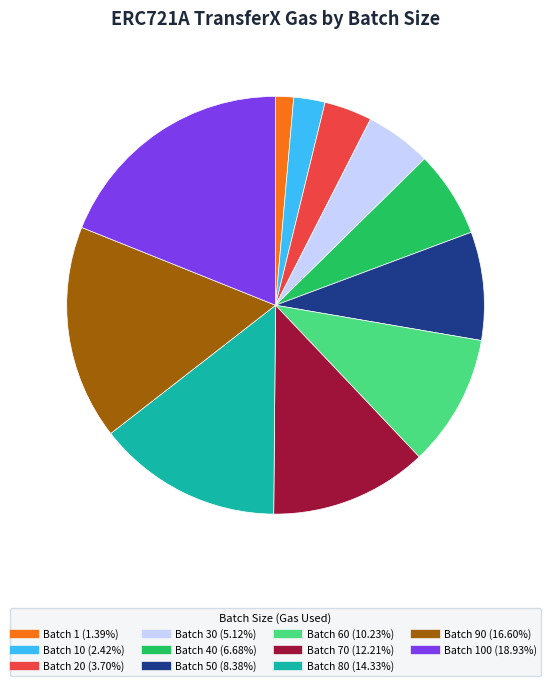

How many segments does this pie chart have?

11